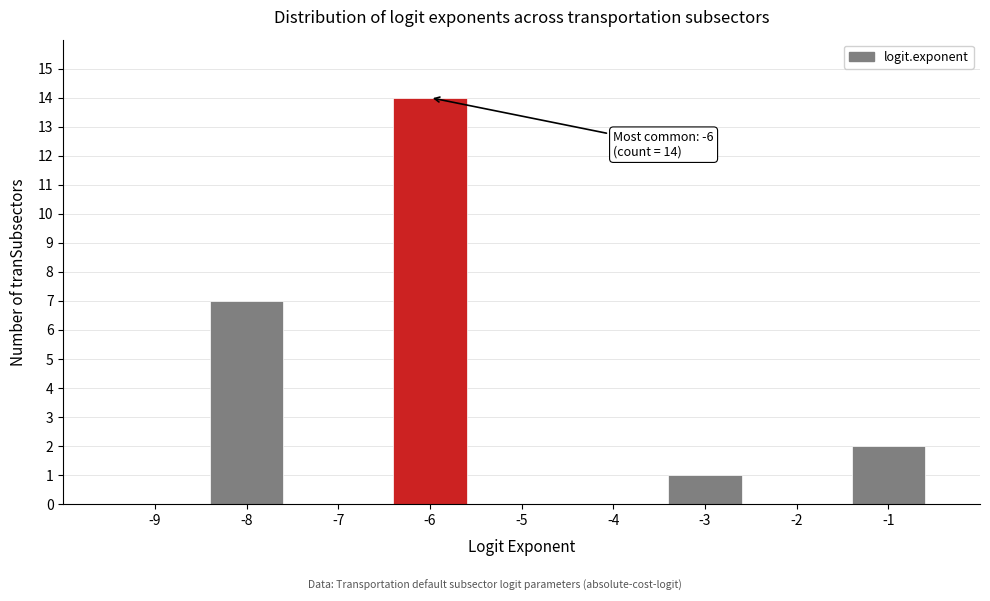

Reading left to right, transcribe all the data shown in this chart.

-9=0	-8=7	-7=0	-6=14	-5=0	-4=0	-3=1	-2=0	-1=2